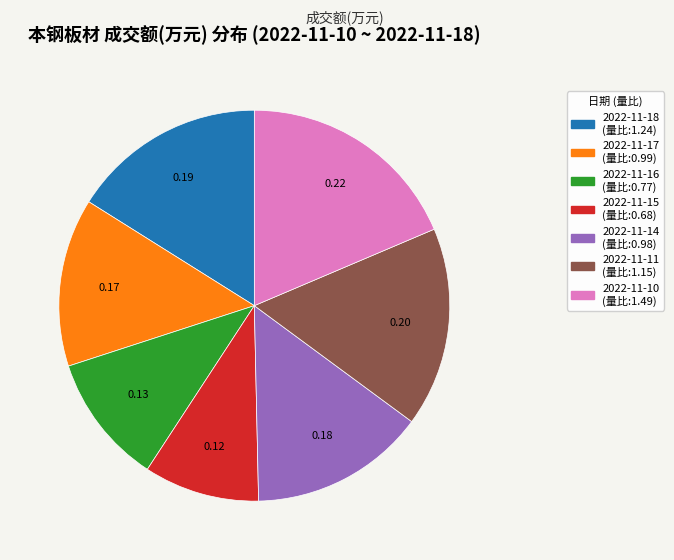

Which slice is the smallest?

2022-11-15